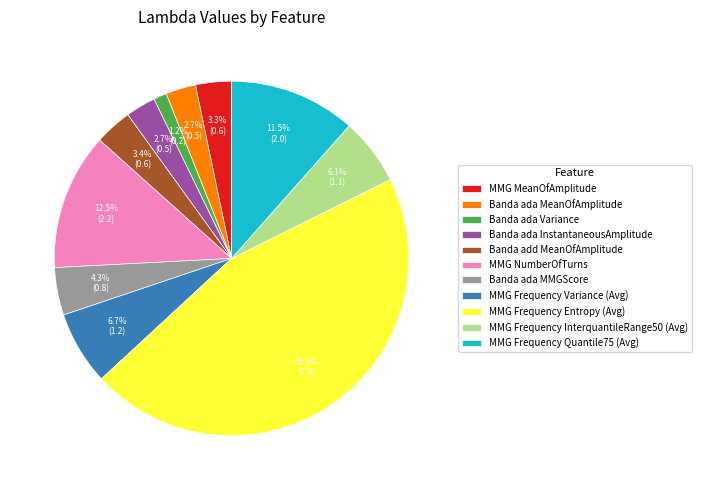

How many segments does this pie chart have?

11